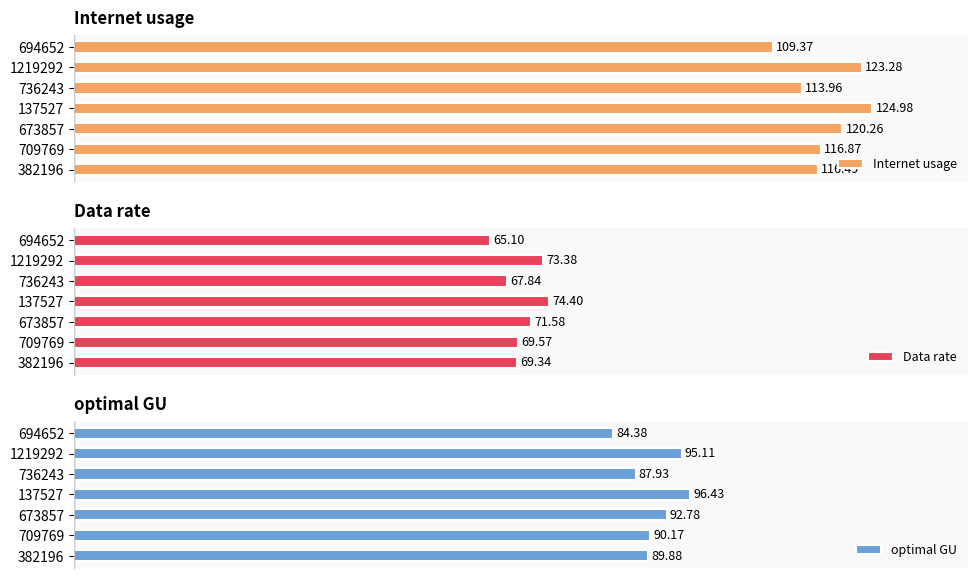

The Internet usage series shows 73.5 at 0. True or false?

False